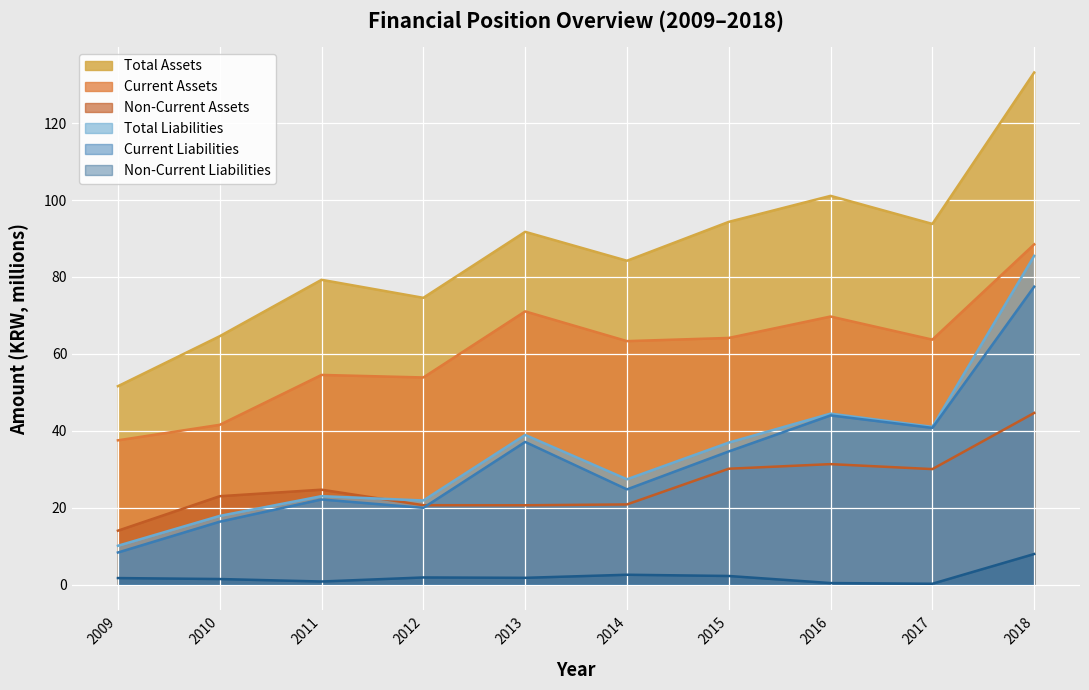

Reading left to right, list all the values displayed in this chart.

Total Assets: 2009=51.6	2010=64.6	2011=79.3	2012=74.6	2013=91.7	2014=84.2	2015=94.3	2016=101.1	2017=93.8	2018=133.1
Current Assets: 2009=37.5	2010=41.6	2011=54.5	2012=53.9	2013=71.1	2014=63.3	2015=64.2	2016=69.7	2017=63.7	2018=88.5
Non-Current Assets: 2009=14.1	2010=23.0	2011=24.7	2012=20.7	2013=20.7	2014=20.9	2015=30.2	2016=31.4	2017=30.1	2018=44.7
Total Liabilities: 2009=10.1	2010=17.9	2011=23.0	2012=21.9	2013=38.9	2014=27.4	2015=37.0	2016=44.5	2017=41.1	2018=85.5
Current Liabilities: 2009=8.4	2010=16.4	2011=22.2	2012=20.0	2013=37.1	2014=24.8	2015=34.7	2016=44.0	2017=40.8	2018=77.5
Non-Current Liabilities: 2009=1.8	2010=1.5	2011=0.9	2012=1.9	2013=1.8	2014=2.6	2015=2.3	2016=0.5	2017=0.3	2018=8.0